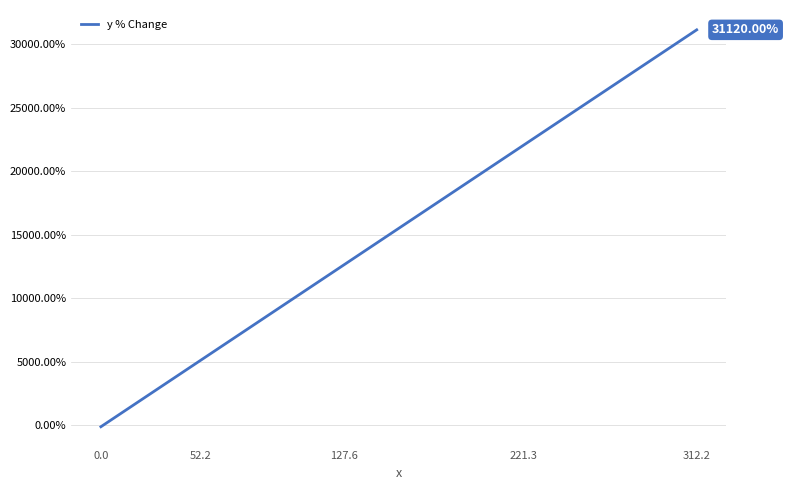

How many positive values are there?

39